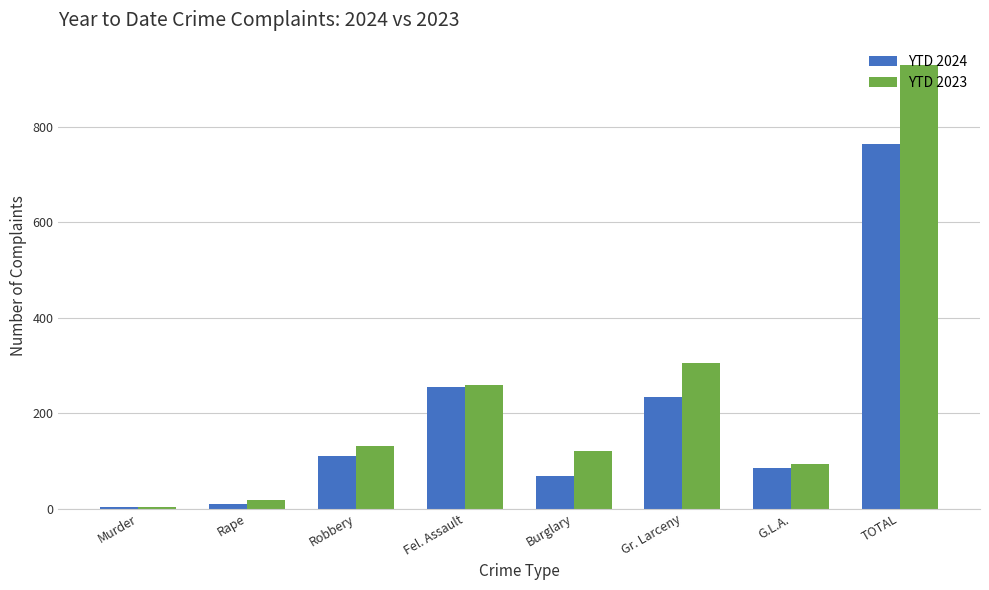

What is the sum of the YTD 2023 values at Burglary and Gr. Larceny?

426